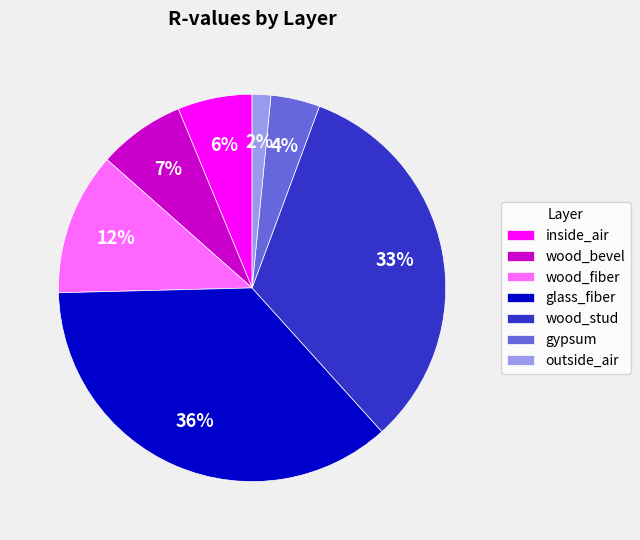

Count the number of slices in the pie.

7